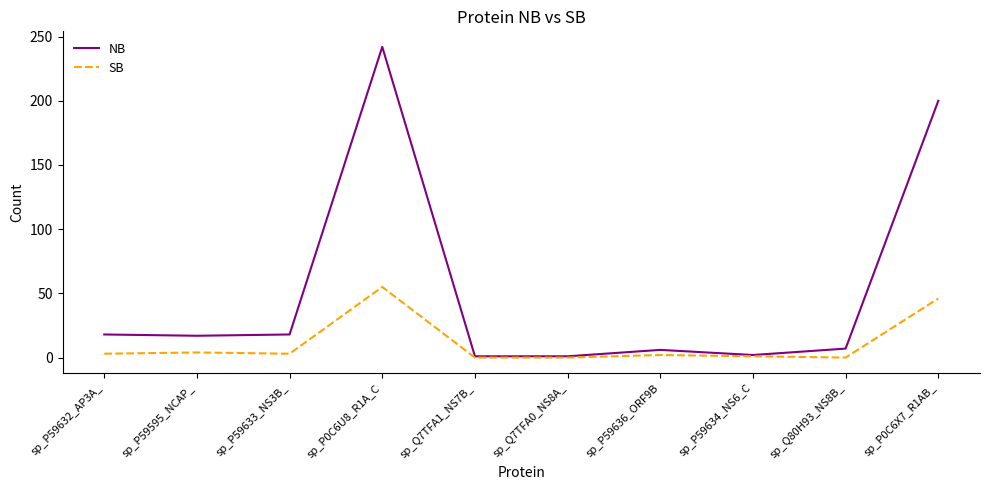

Which label corresponds to the largest value in the chart?

sp_P0C6U8_R1A_C